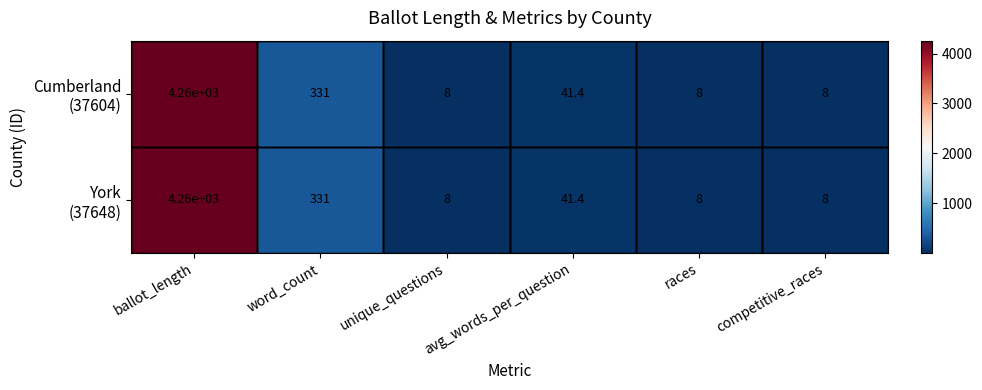

Which label corresponds to the largest value in the chart?

ballot_length